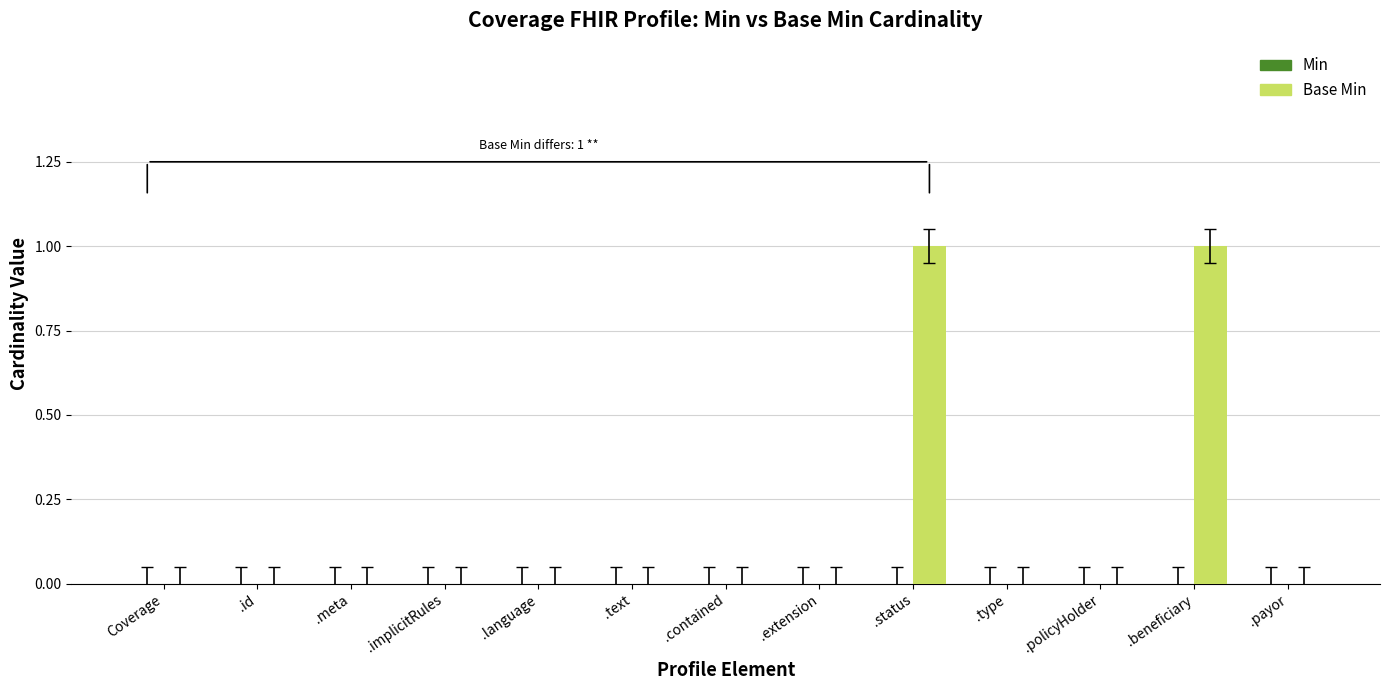

The chart shows a value of 0 at Coverage. True or false?

True